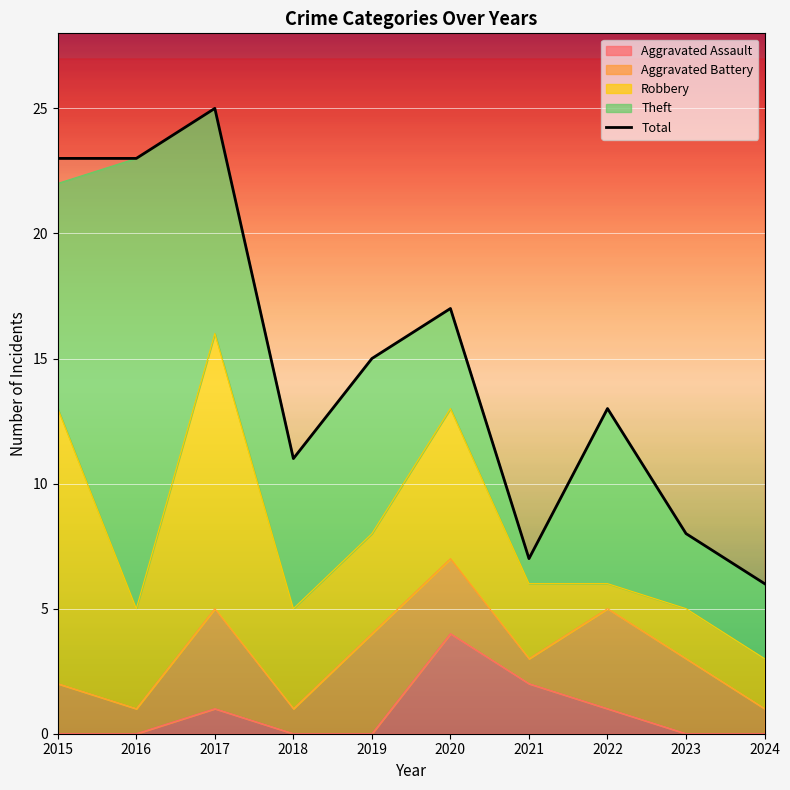

What is the greatest value displayed?

25